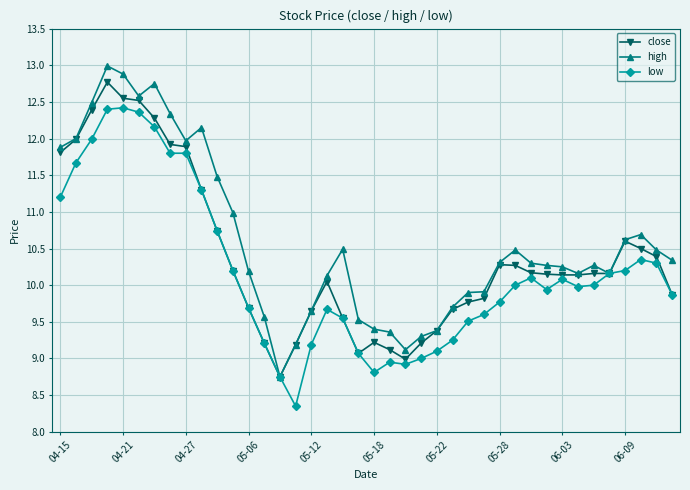

Rank the series by their average value, from highest to lowest.

high, close, low